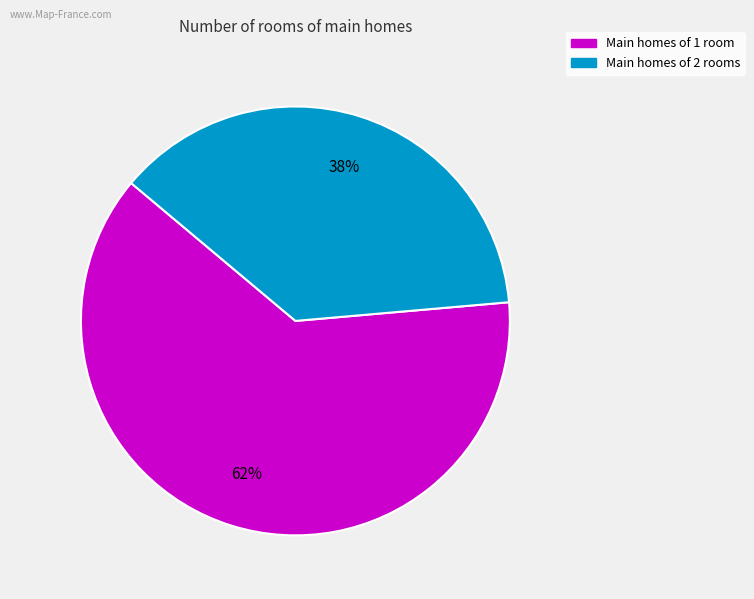

How many segments does this pie chart have?

2